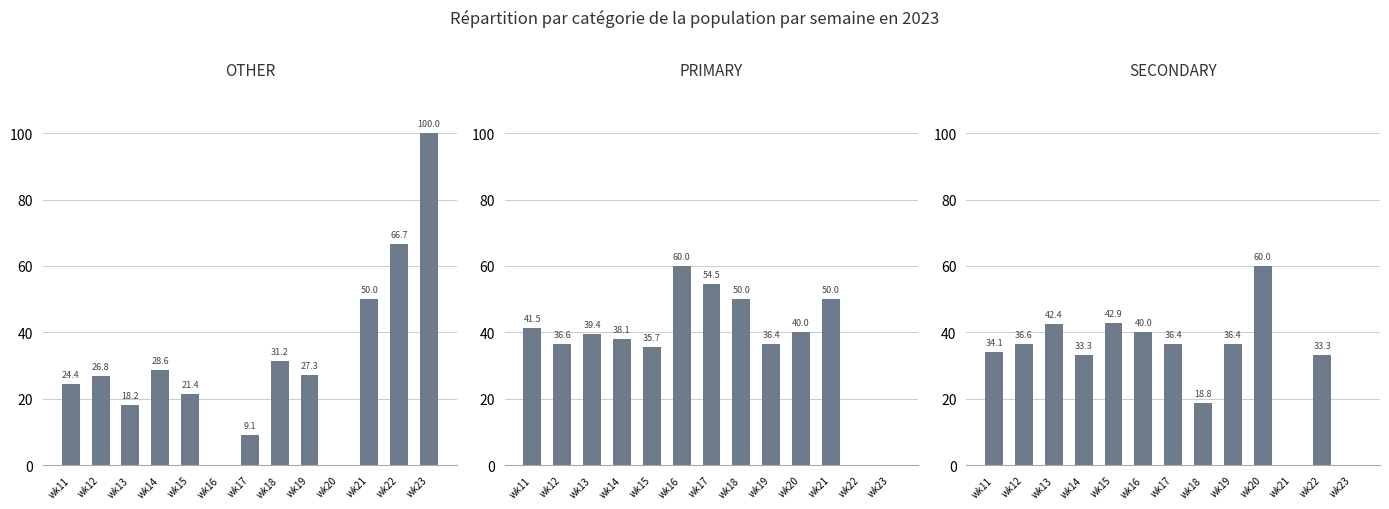

Reading left to right, transcribe all the data shown in this chart.

OTHER: wk11=24.4	wk12=26.8	wk13=18.2	wk14=28.6	wk15=21.4	wk16=0.0	wk17=9.1	wk18=31.2	wk19=27.3	wk20=0.0	wk21=50.0	wk22=66.7	wk23=100.0
PRIMARY: wk11=41.5	wk12=36.6	wk13=39.4	wk14=38.1	wk15=35.7	wk16=60.0	wk17=54.5	wk18=50.0	wk19=36.4	wk20=40.0	wk21=50.0	wk22=0.0	wk23=0.0
SECONDARY: wk11=34.1	wk12=36.6	wk13=42.4	wk14=33.3	wk15=42.9	wk16=40.0	wk17=36.4	wk18=18.8	wk19=36.4	wk20=60.0	wk21=0.0	wk22=33.3	wk23=0.0